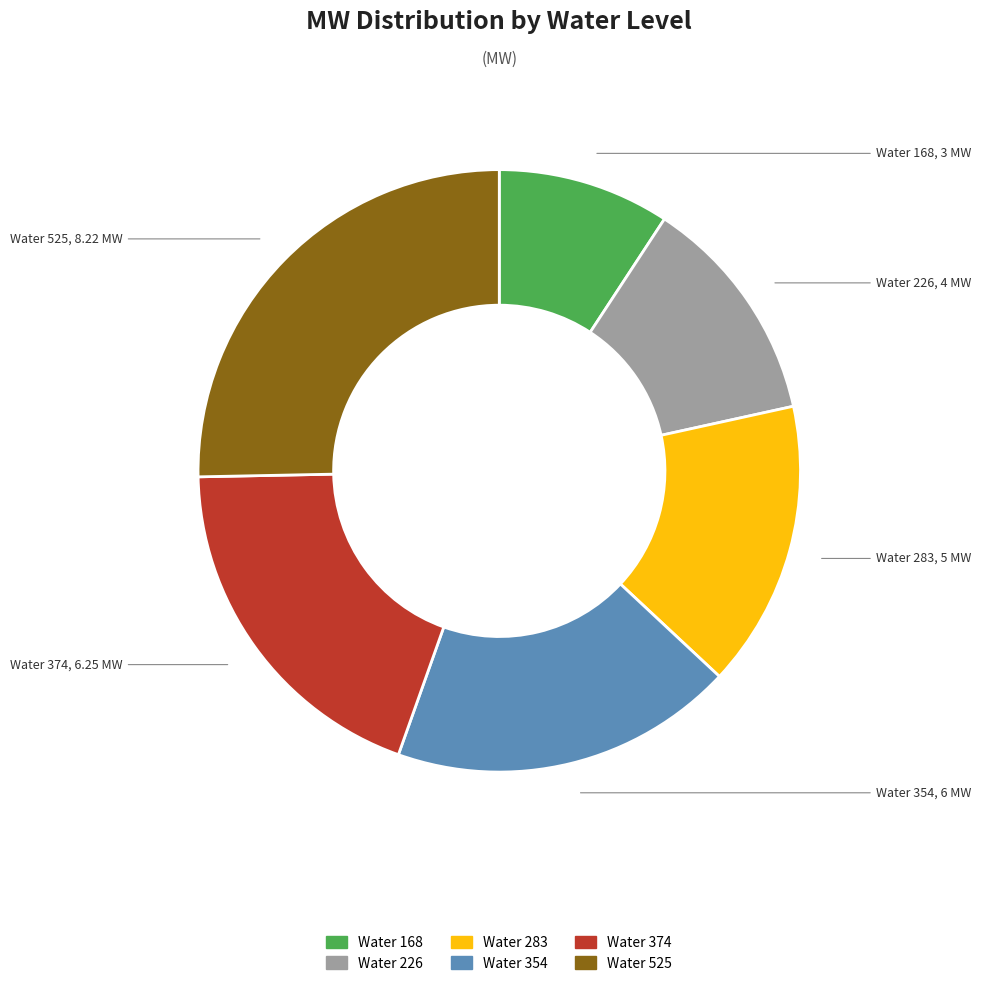

Is there any slice that represents more than half of the pie?

No